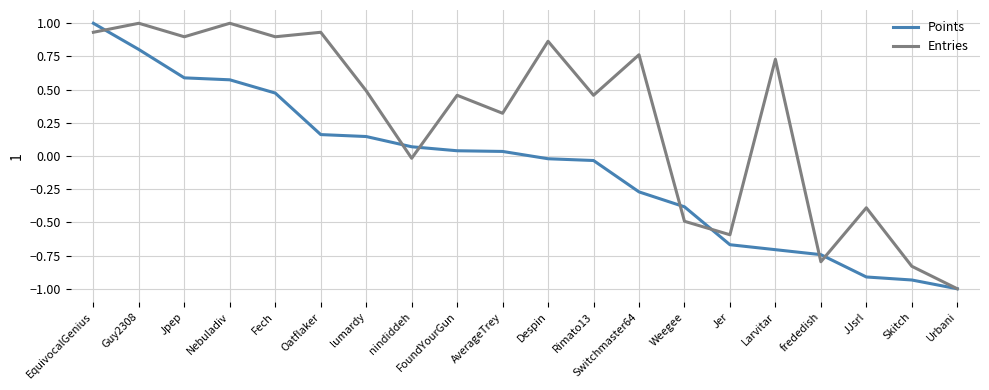

How many values in the Entries series are below 0?

7